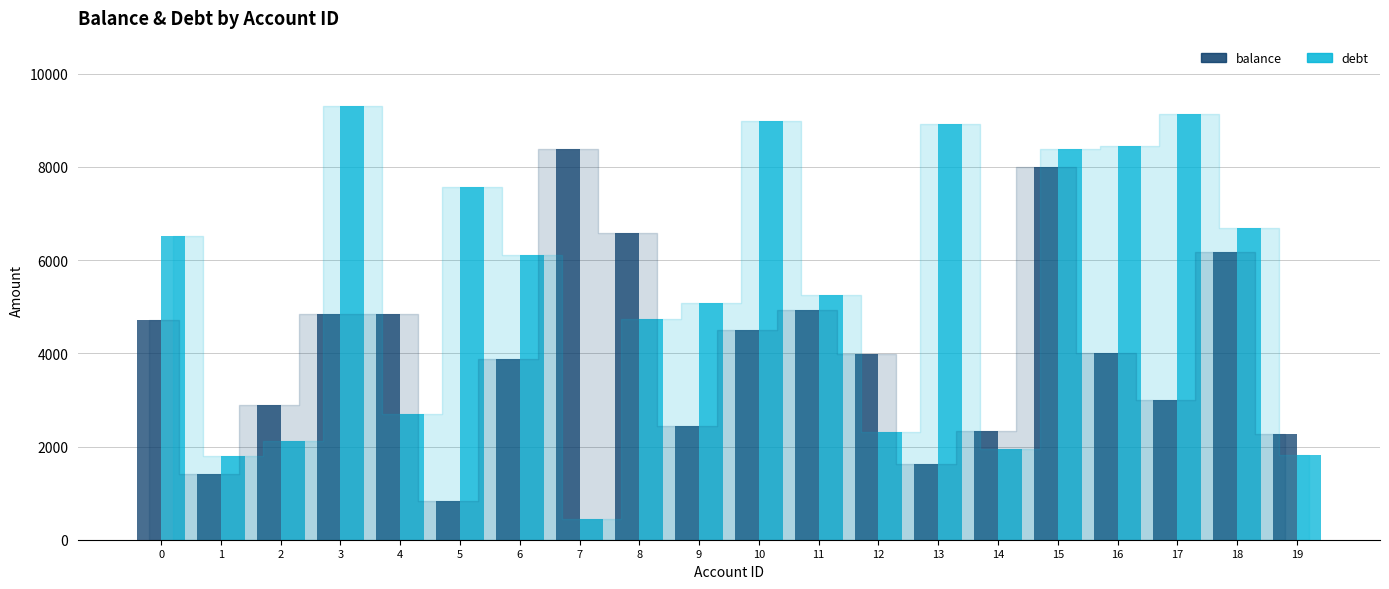

What is the approximate value of balance at 12?

3982.5